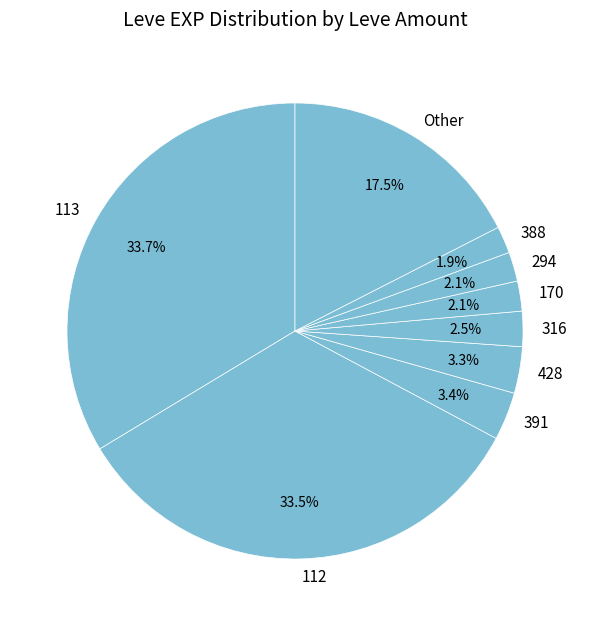

What percentage is NOT represented by 388?

98.1%